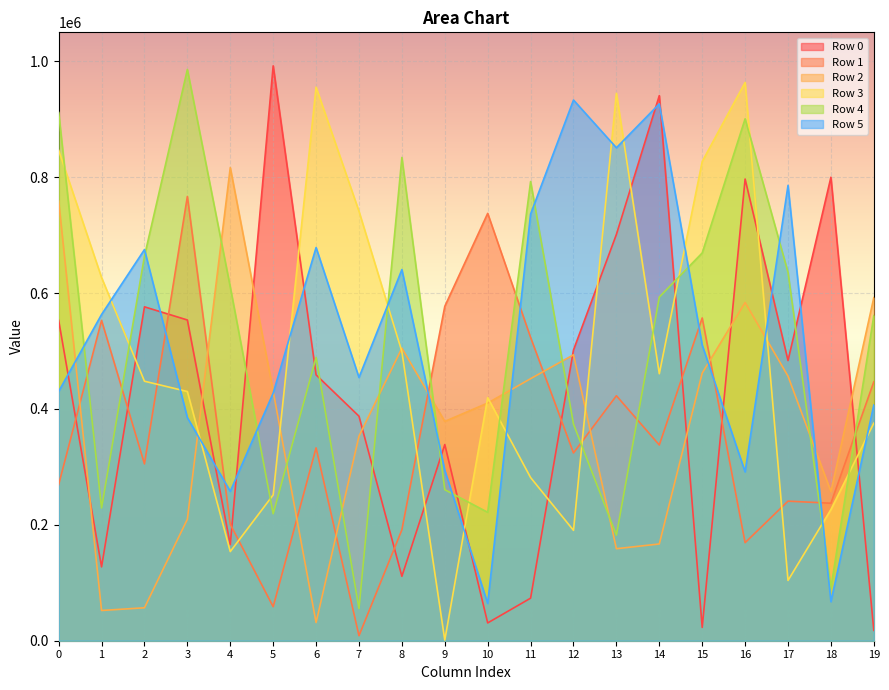

True or false: Row 2 has a value of 461865 at 15.

True